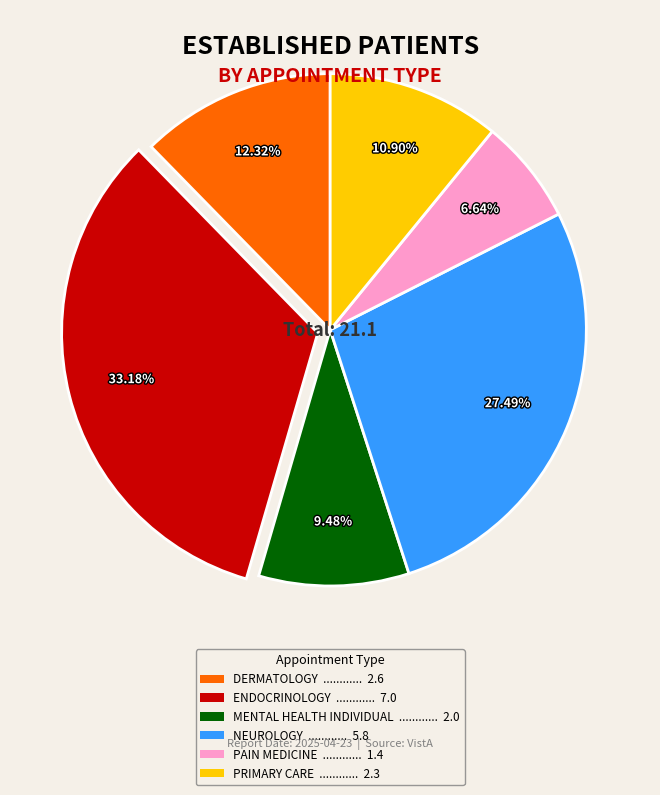

Does any single category account for the majority?

No